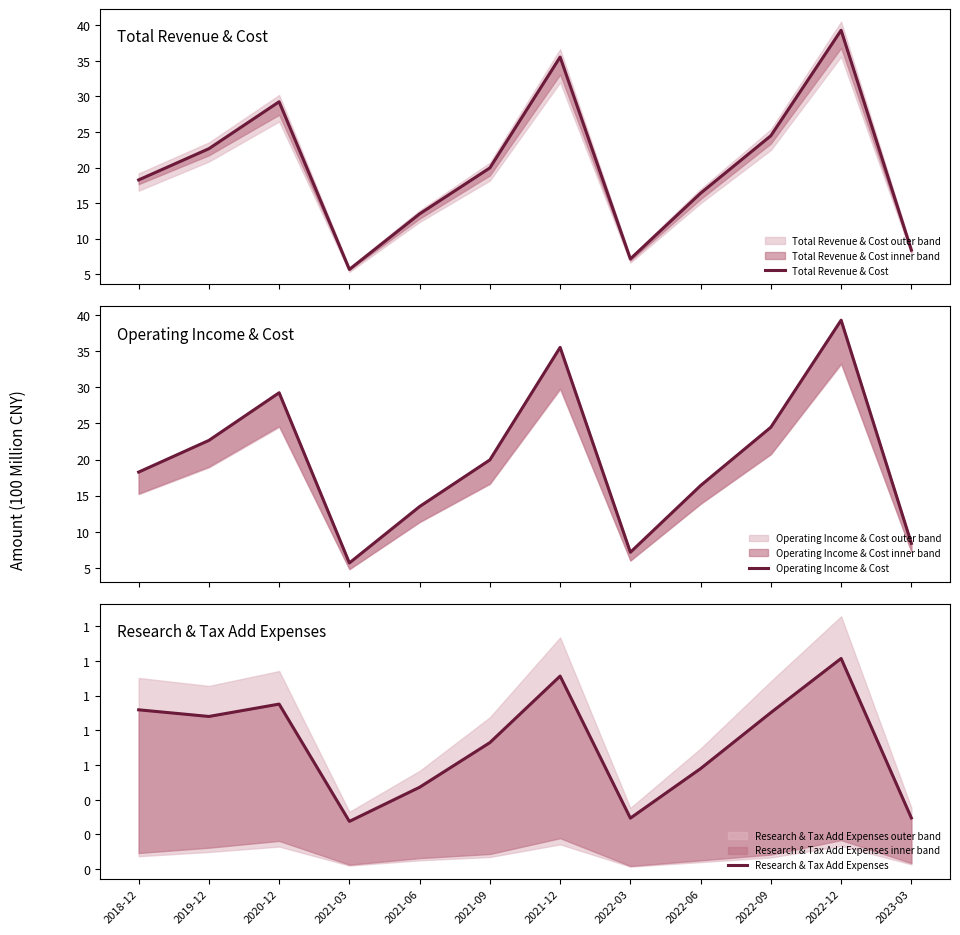

Rank the categories by Research & Tax Add Expenses value from lowest to highest.

2021-03, 2022-03, 2023-03, 2021-06, 2022-06, 2021-09, 2019-12, 2022-09, 2018-12, 2020-12, 2021-12, 2022-12